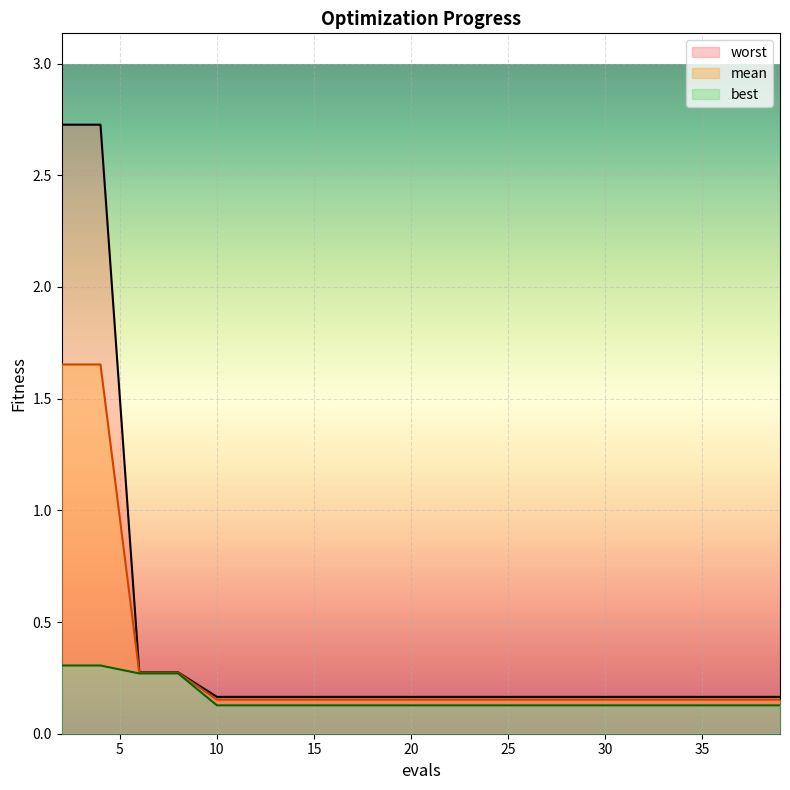

The mean series shows 0.2 at 37. True or false?

False